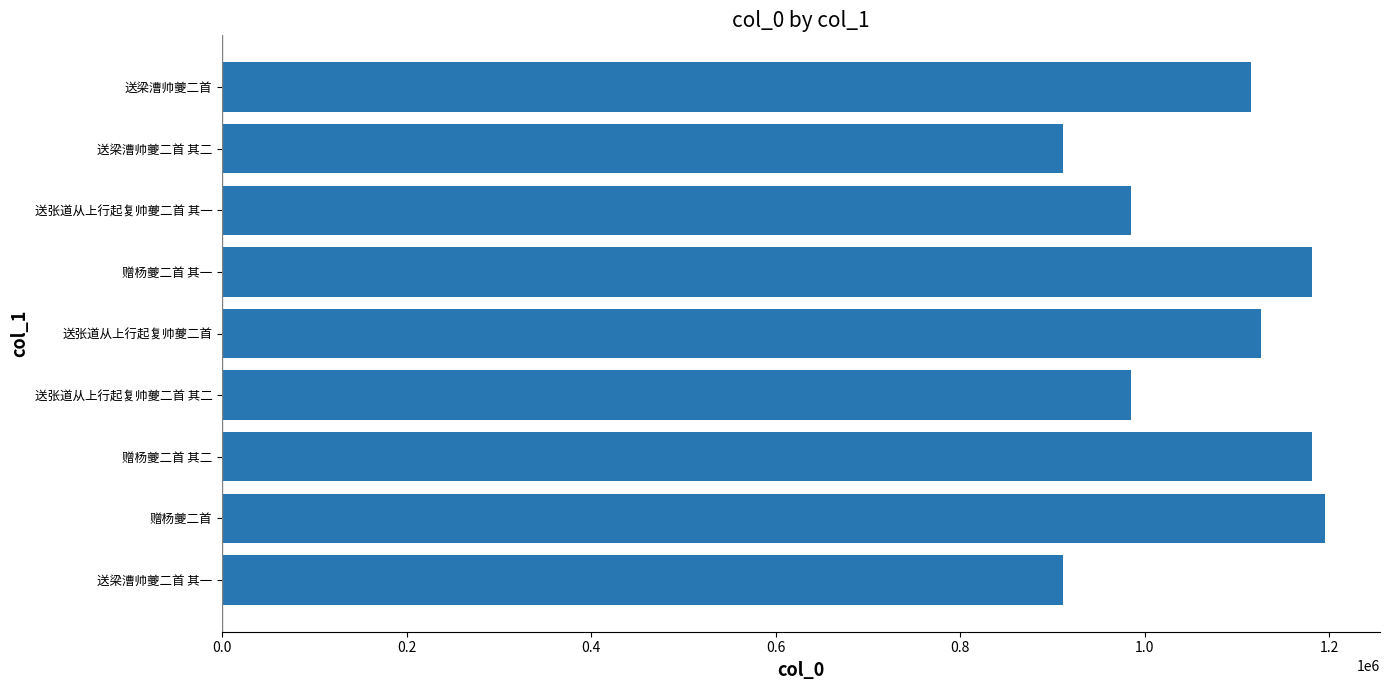

What is the maximum value shown in the chart?

1195060